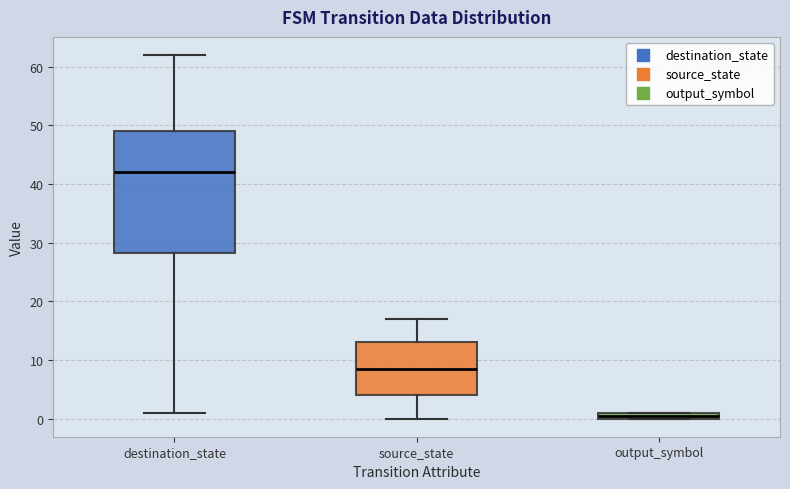

Which box is the tallest, from its lower edge to its upper edge?

destination_state